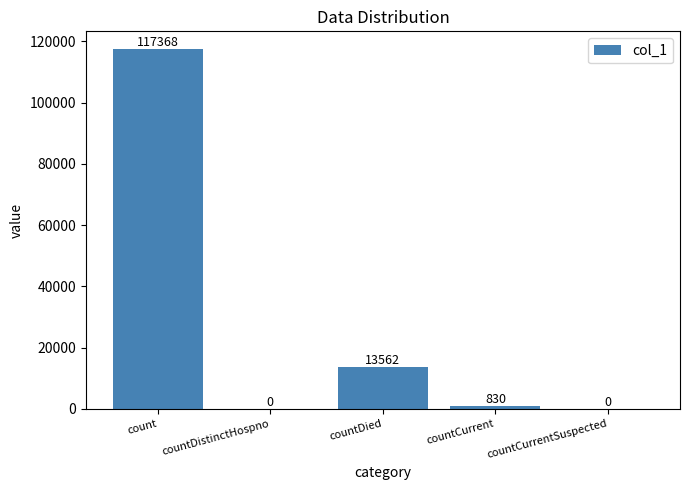

At which label does the data first exceed 830?

count